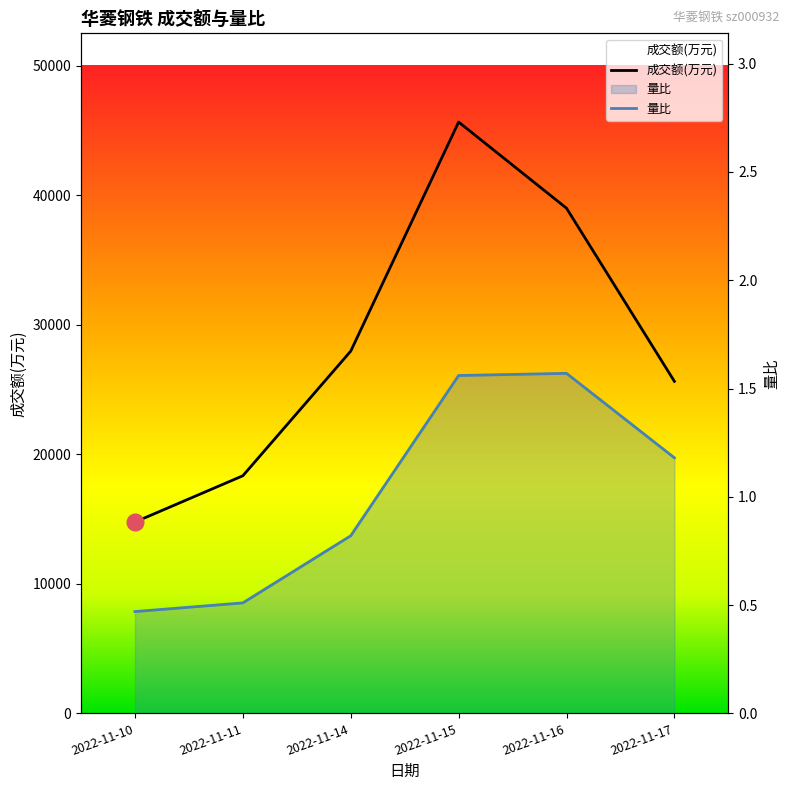

True or false: 成交额(万元) has more than 2 points higher than both neighbors.

False